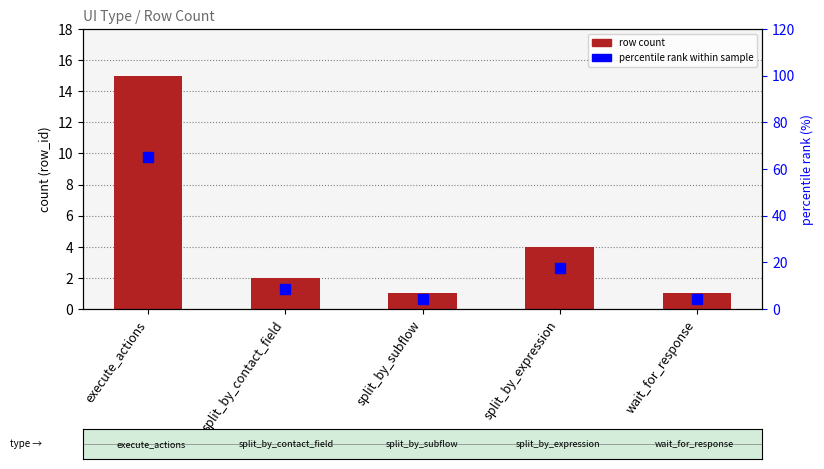

Rank the series by their average value, from highest to lowest.

percentile rank within sample, row count